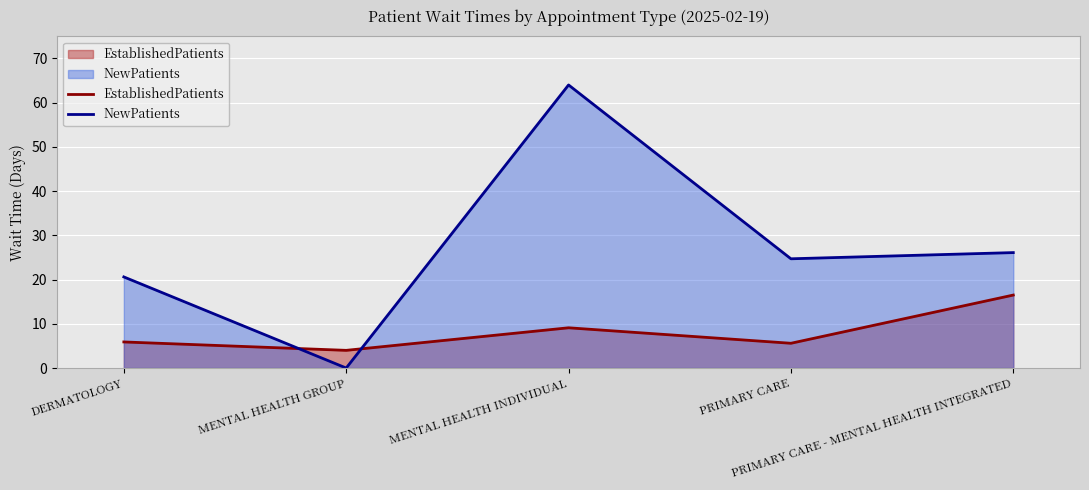

True or false: EstablishedPatients has a value of 14.9 at MENTAL HEALTH INDIVIDUAL.

False